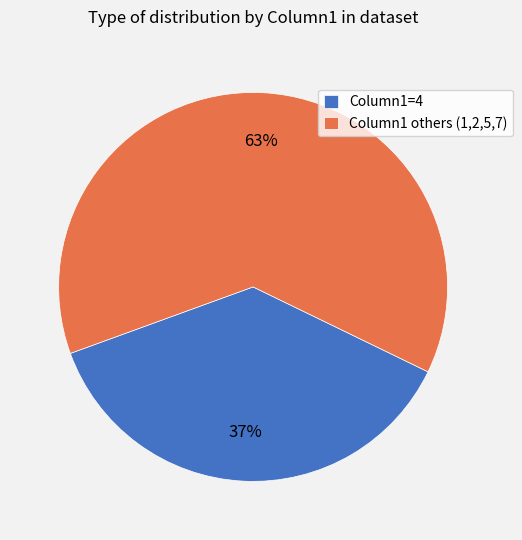

Between Column1 others (1,2,5,7) and Column1=4, which is larger?

Column1 others (1,2,5,7)